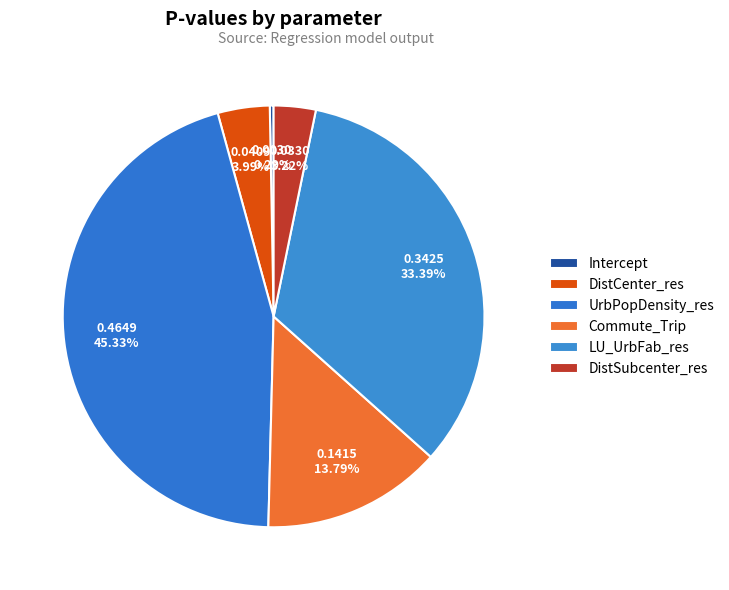

Is there any slice that represents more than half of the pie?

No